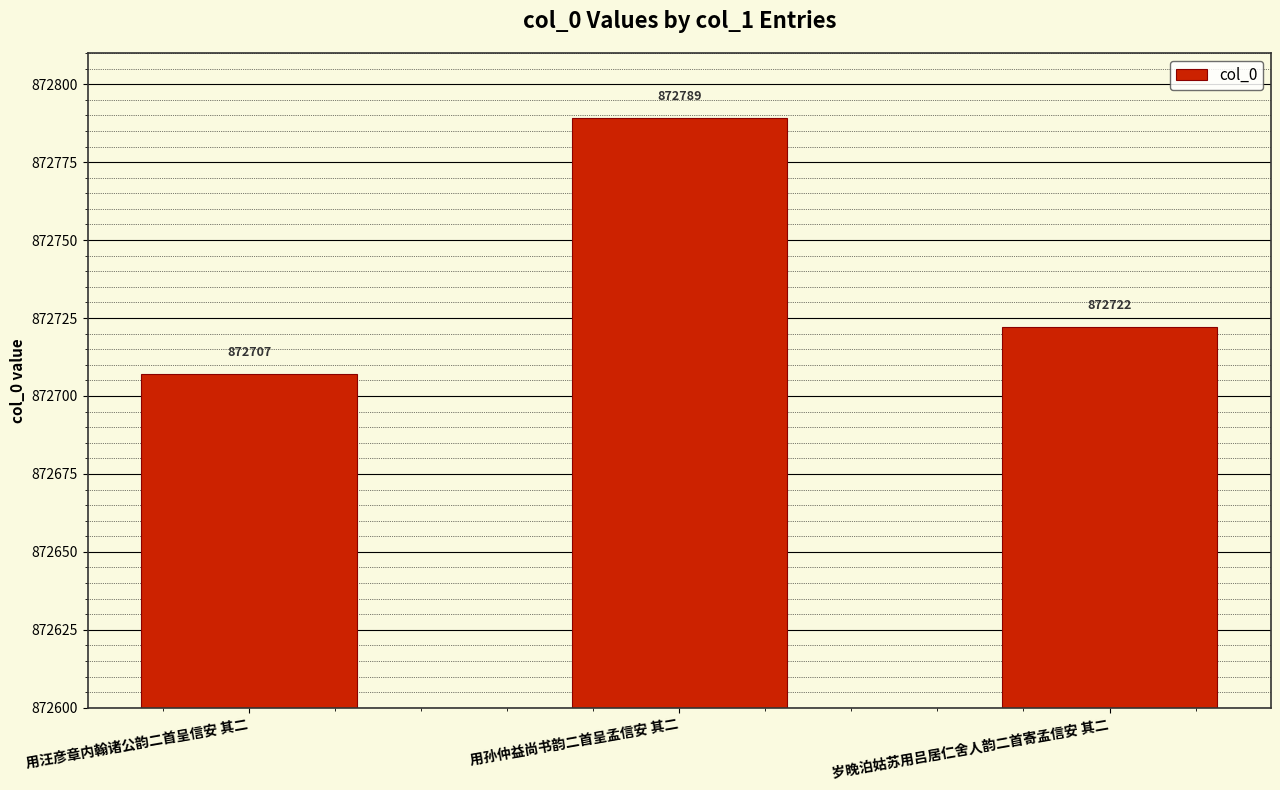

What is the smallest value displayed?

872707